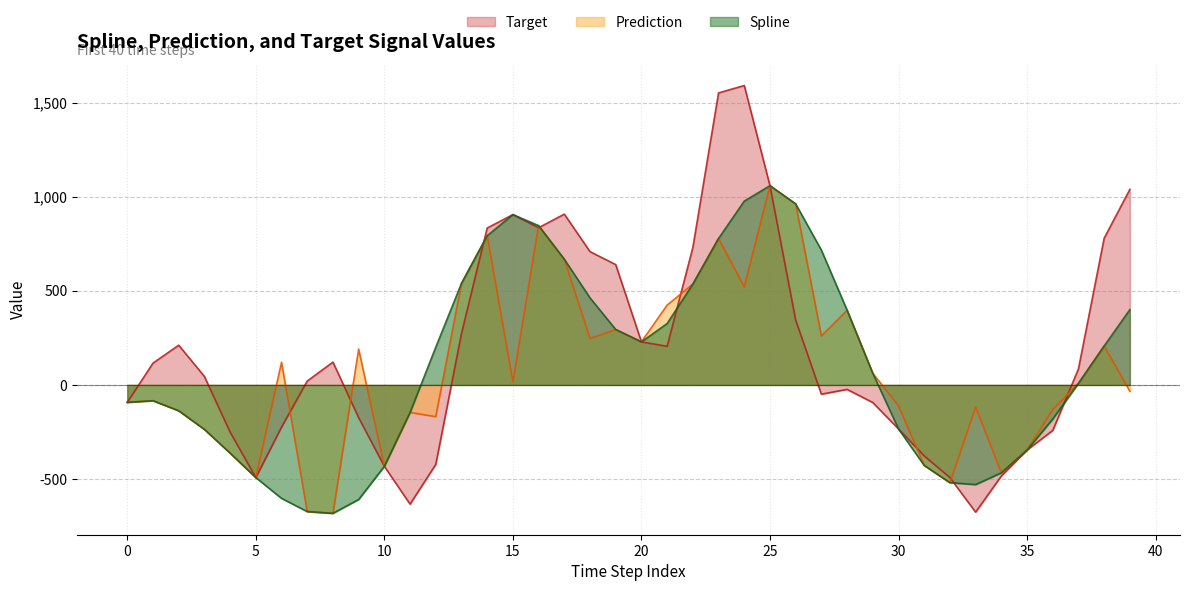

True or false: prediction and spline cross at least once.

False